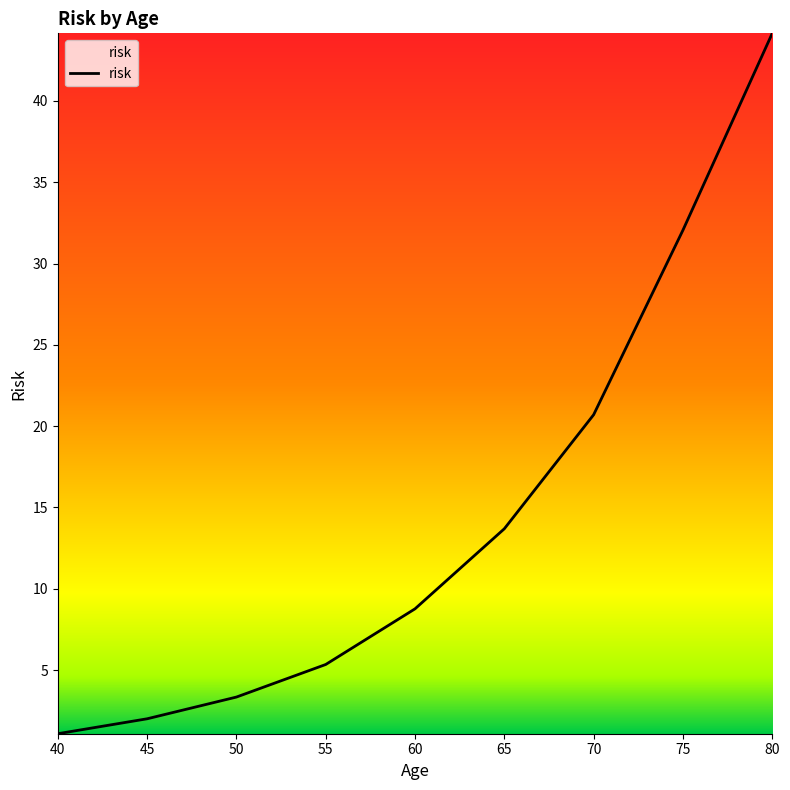

True or false: there are more than 1 points higher than both neighbors.

False